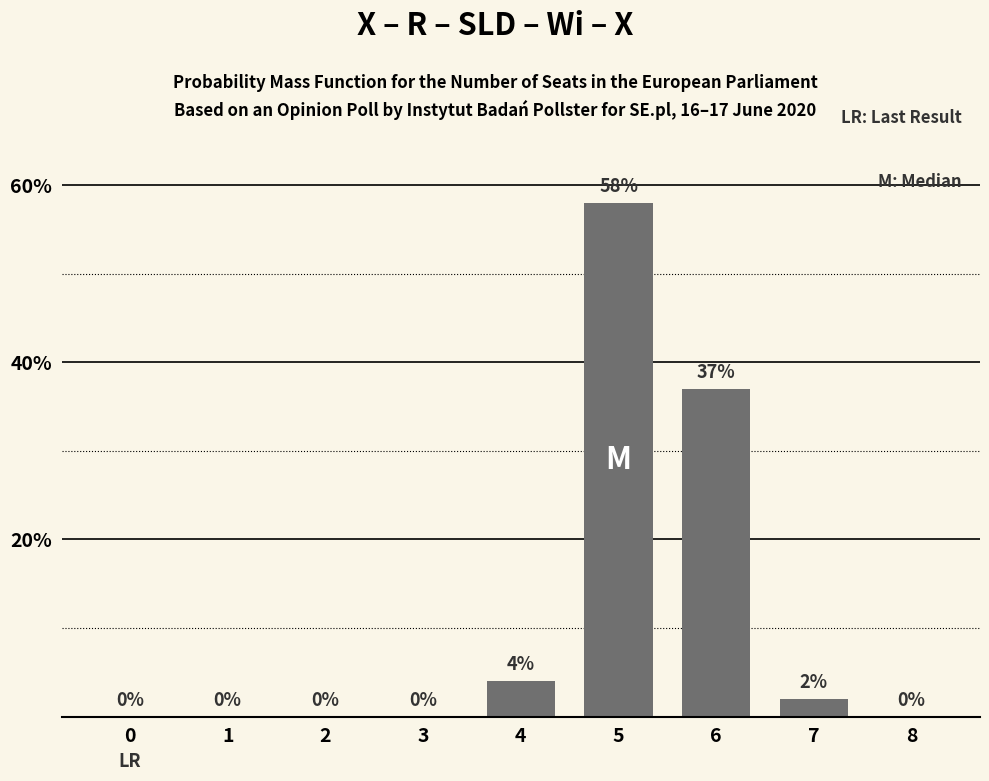

The chart shows a value of 31 at 1. True or false?

False